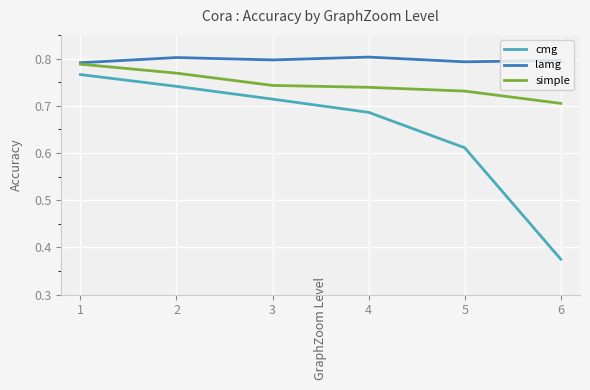

True or false: cmg and lamg intersect in this chart.

False